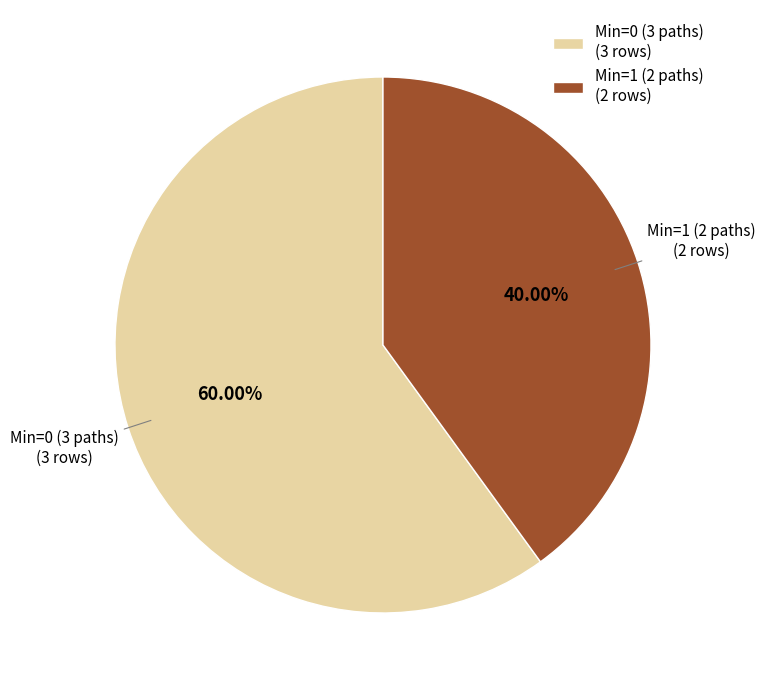

Count the number of slices in the pie.

2